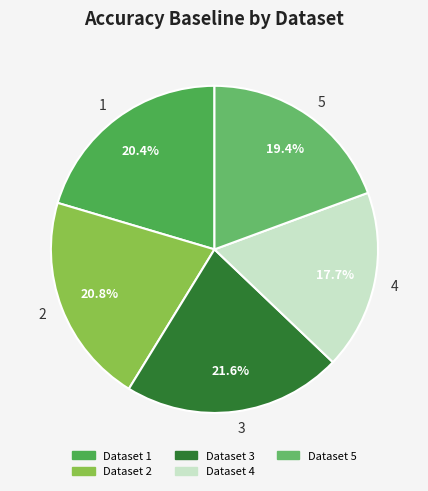

What percentage is NOT represented by 2?

79.2%